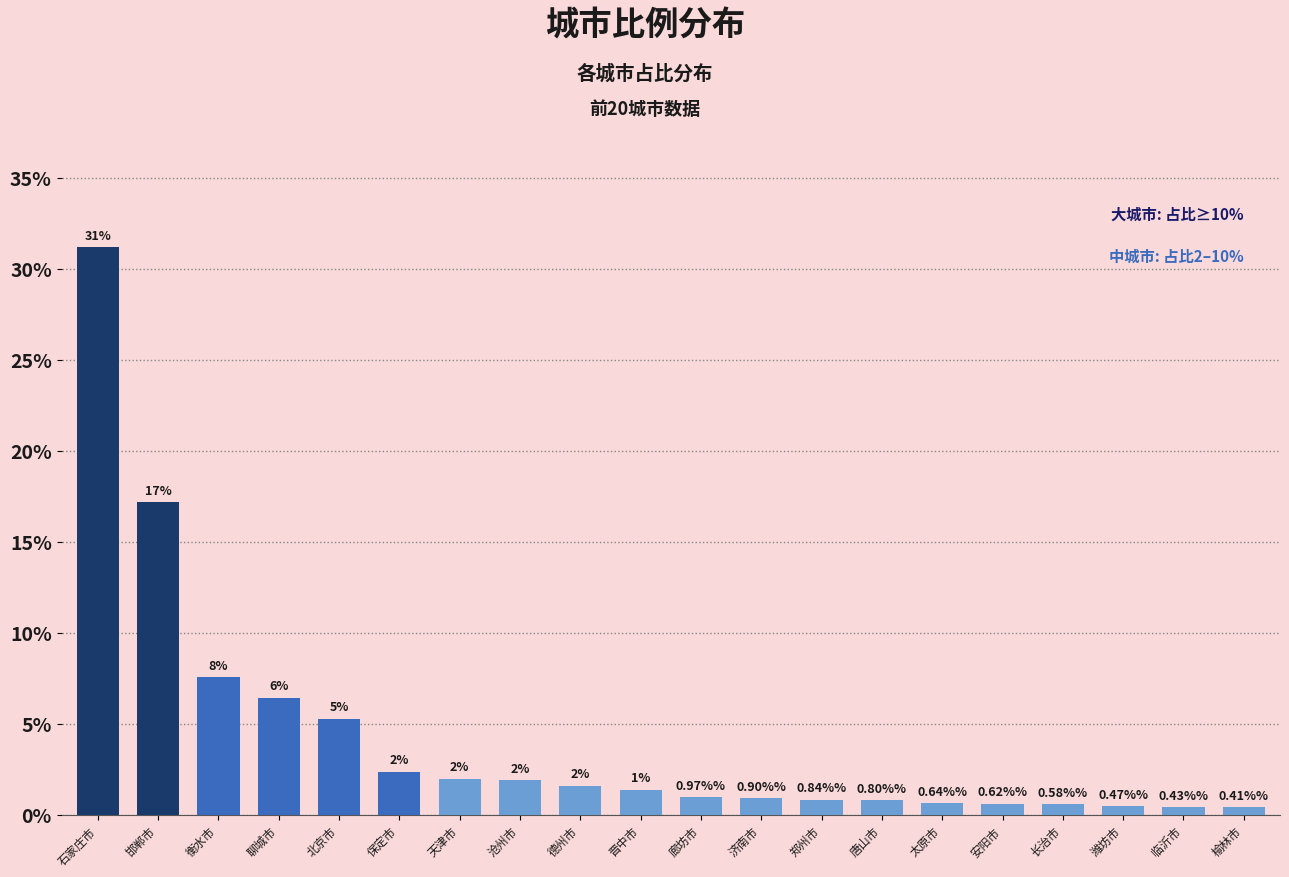

Where does the data first go above 1?

石家庄市